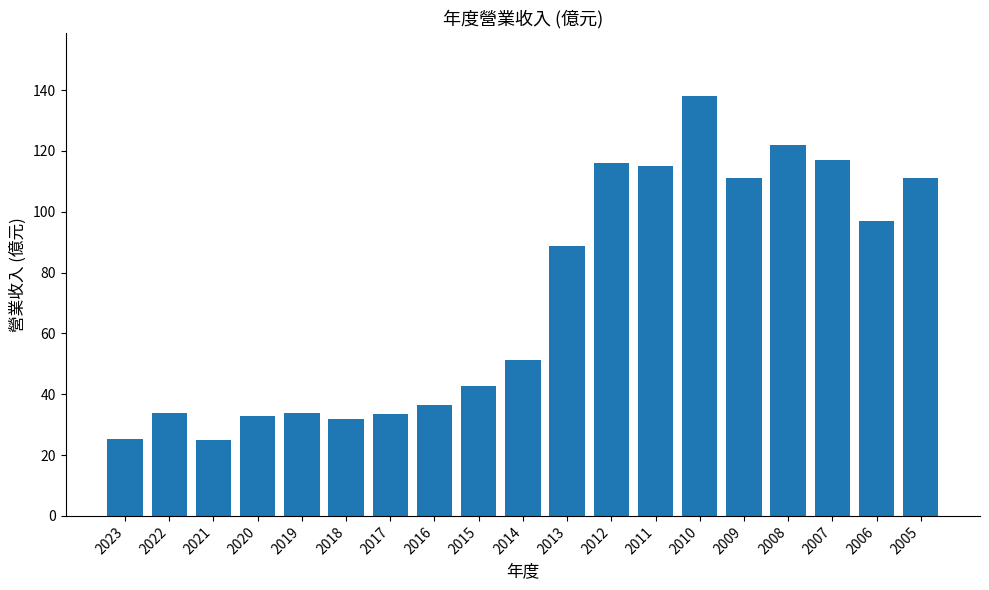

What is the change in value from 2022 to 2012?

+82.2